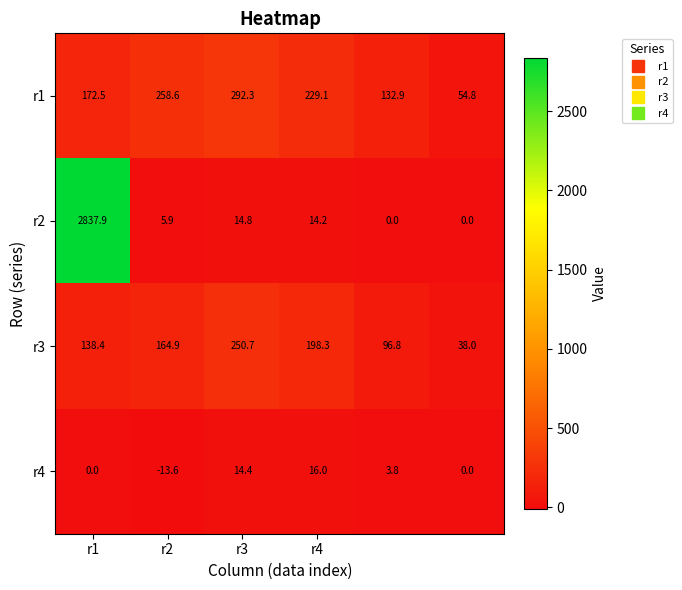

Which series has the largest total across all categories?

r2